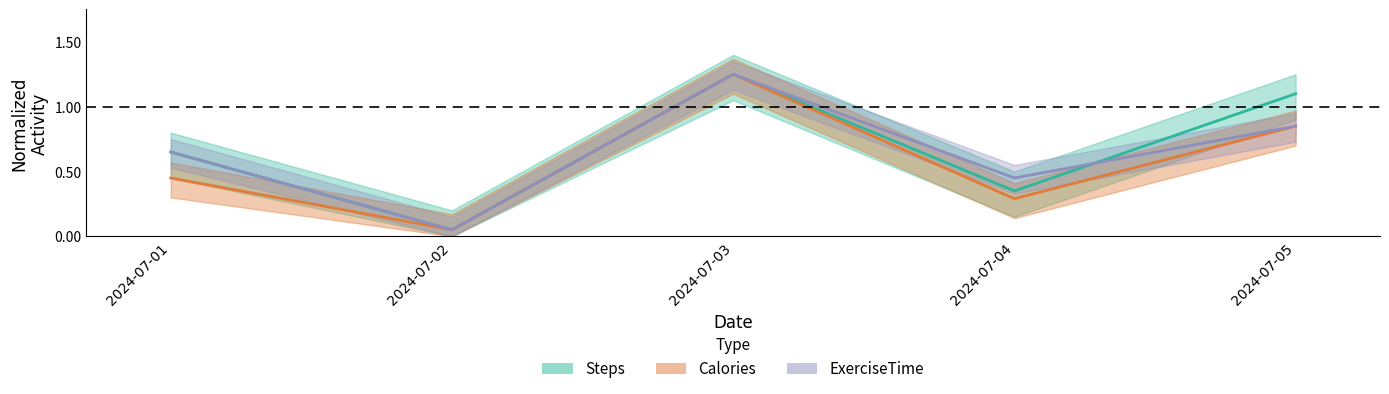

Where is the first local maximum for Calories?

2024-07-03